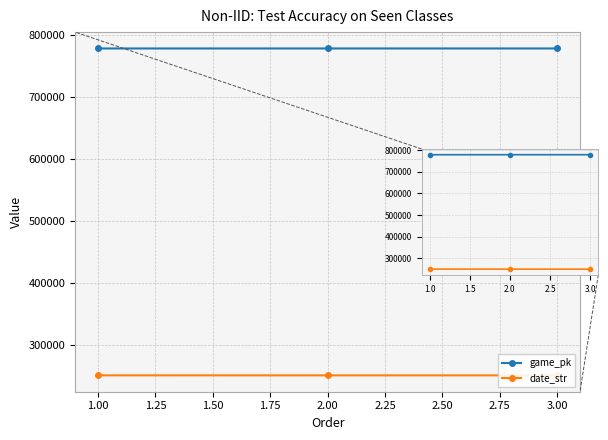

Which series has the widest spread of values?

date_str